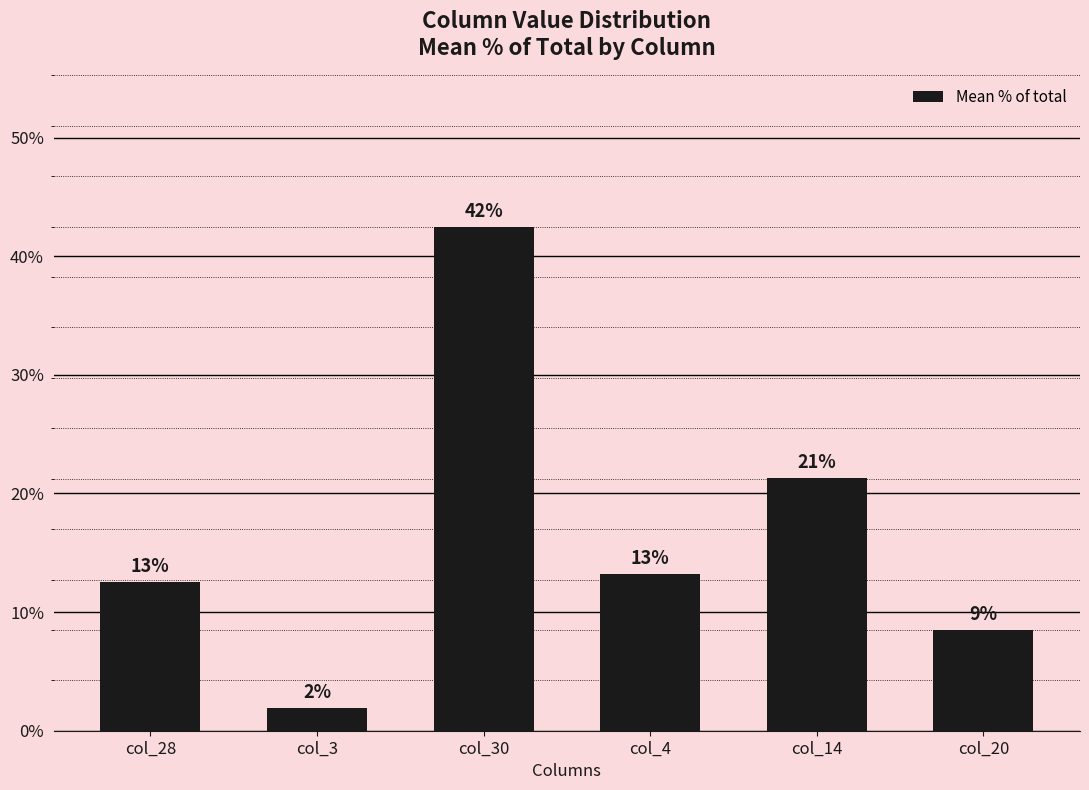

Are the bars horizontal?

No